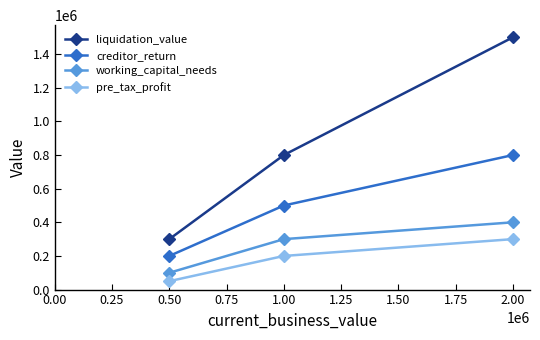

What are all the series names shown in the legend?

liquidation_value, creditor_return, working_capital_needs, pre_tax_profit